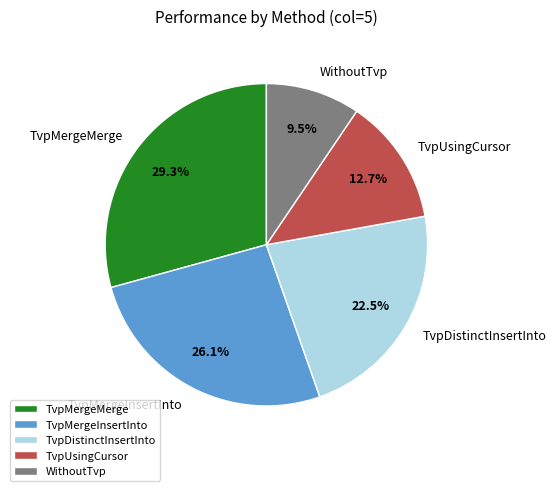

True or false: TvpMergeInsertInto accounts for 34% of the total.

False